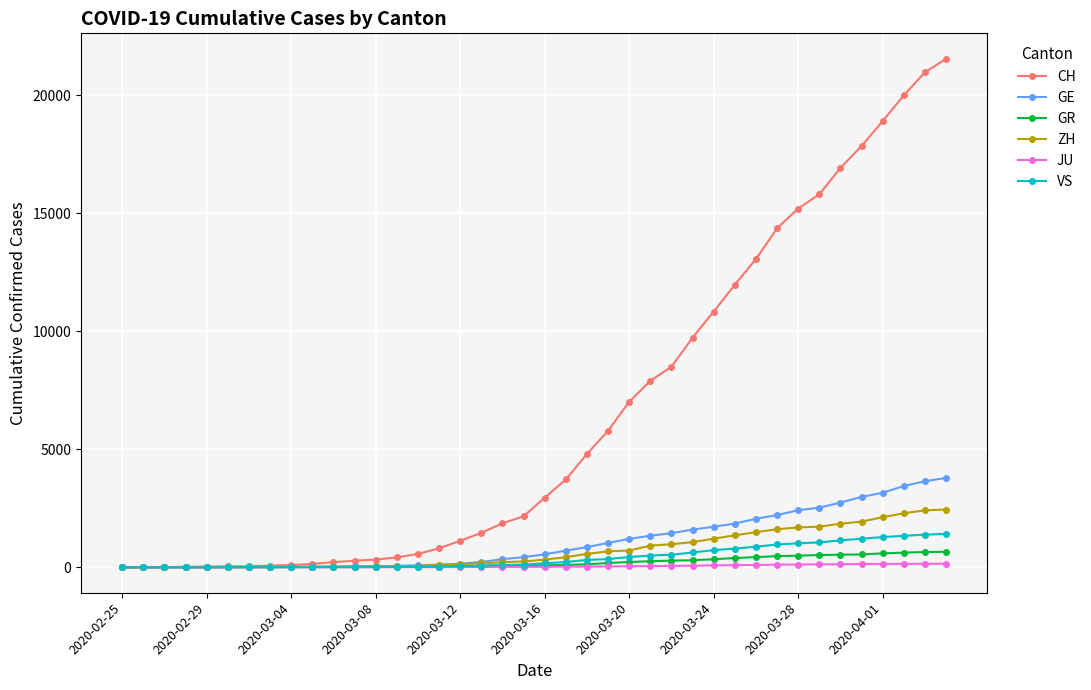

Which series has the largest total across all categories?

CH